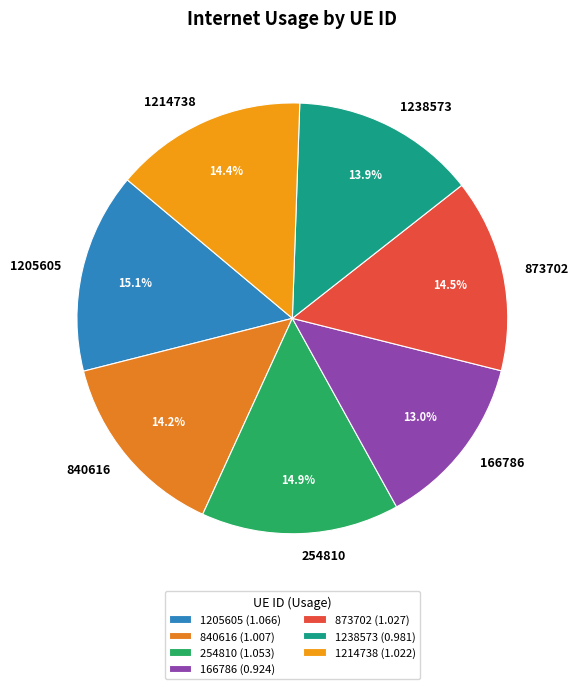

Does any single category account for the majority?

No